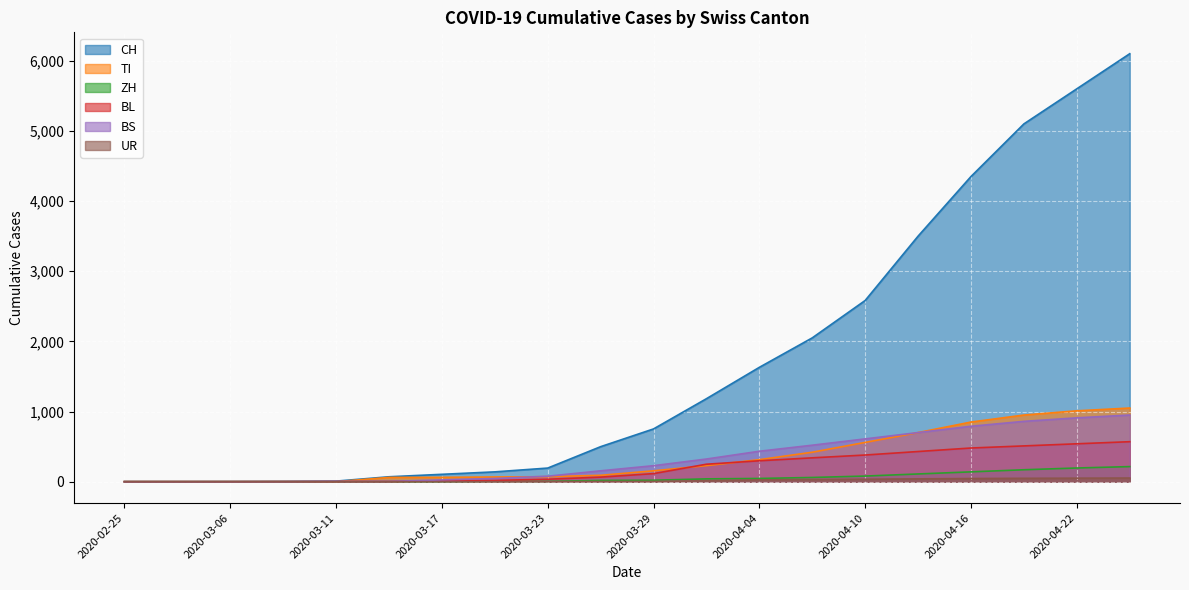

What is the difference between the TI values at 2020-03-20 and 2020-03-17?

5